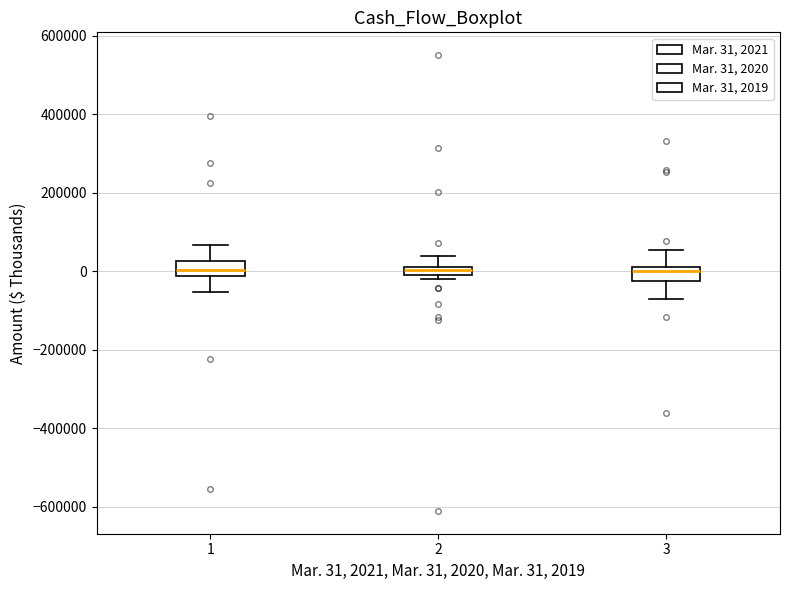

Where does the median line of the box at x = 1 sit on the y-axis? The values are not printed on the chart, so give them approximately, as read against the axis.

0